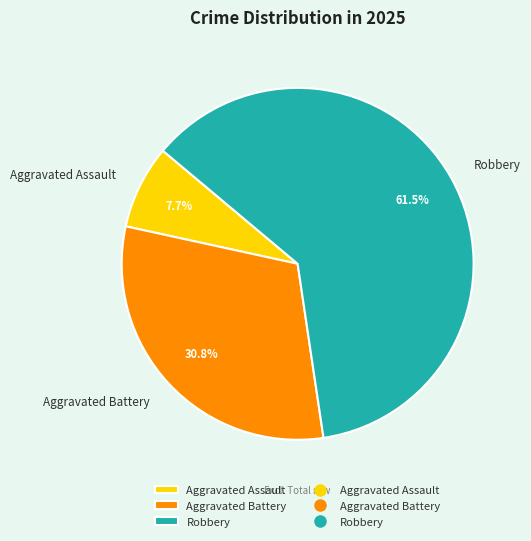

Which slice represents more than half of the pie?

Robbery